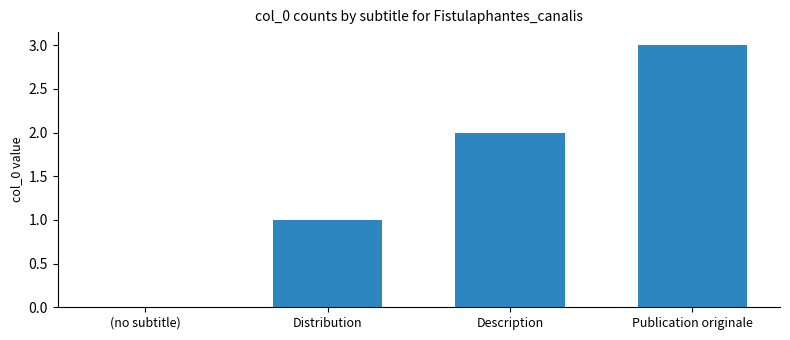

What is the change in value from (no subtitle) to Distribution?

+1